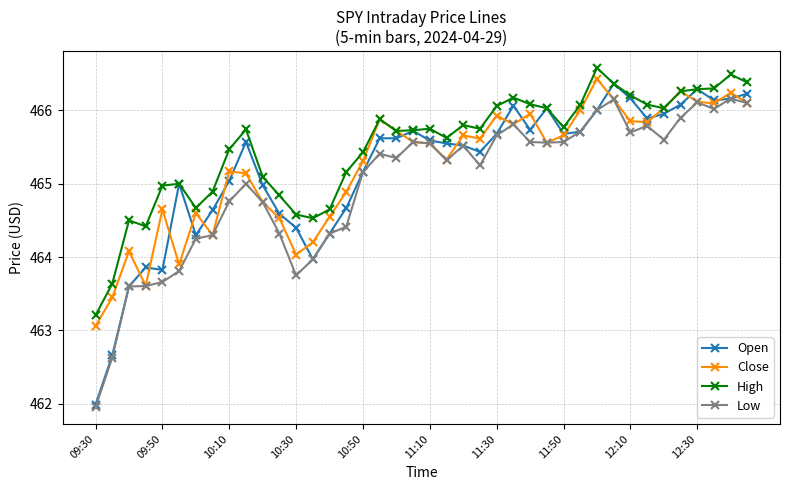

What is the greatest value displayed?

466.6